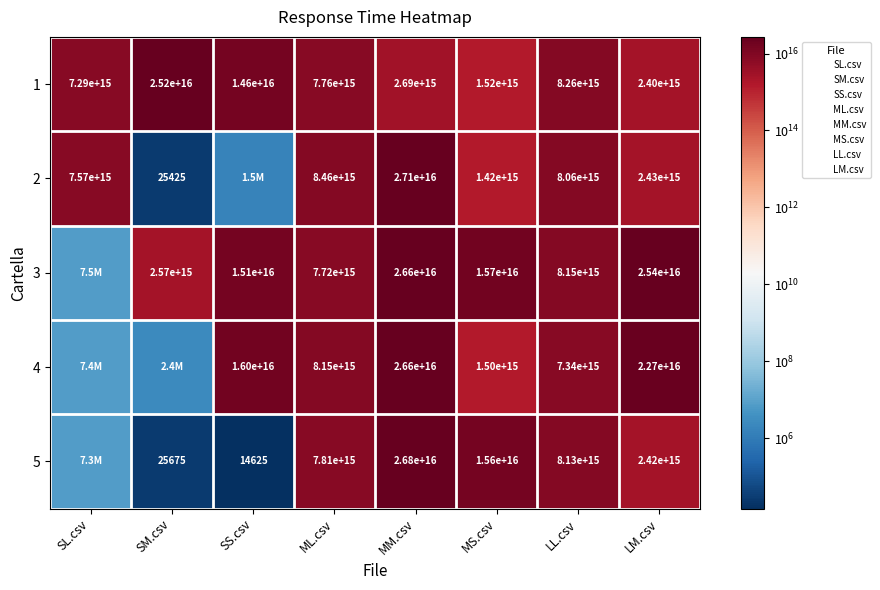

Rank the series at ML.csv from highest to lowest value.

2, 4, 5, 1, 3